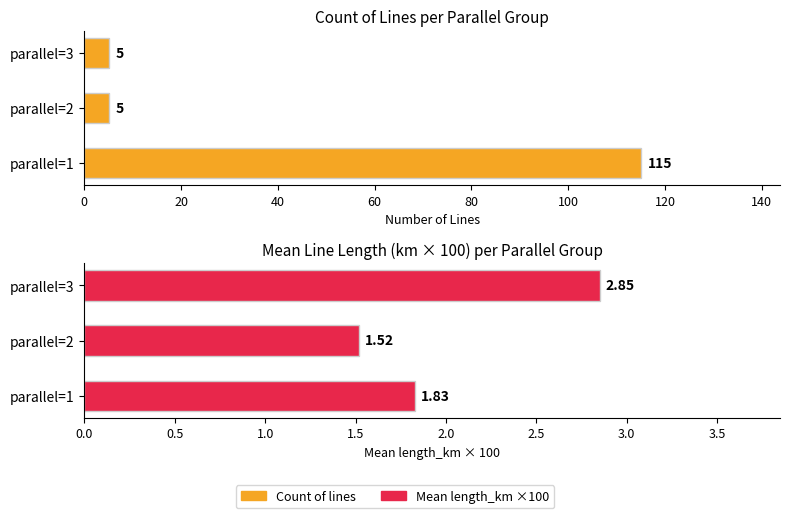

What is the approximate value of Count of lines at parallel=3?

5.0